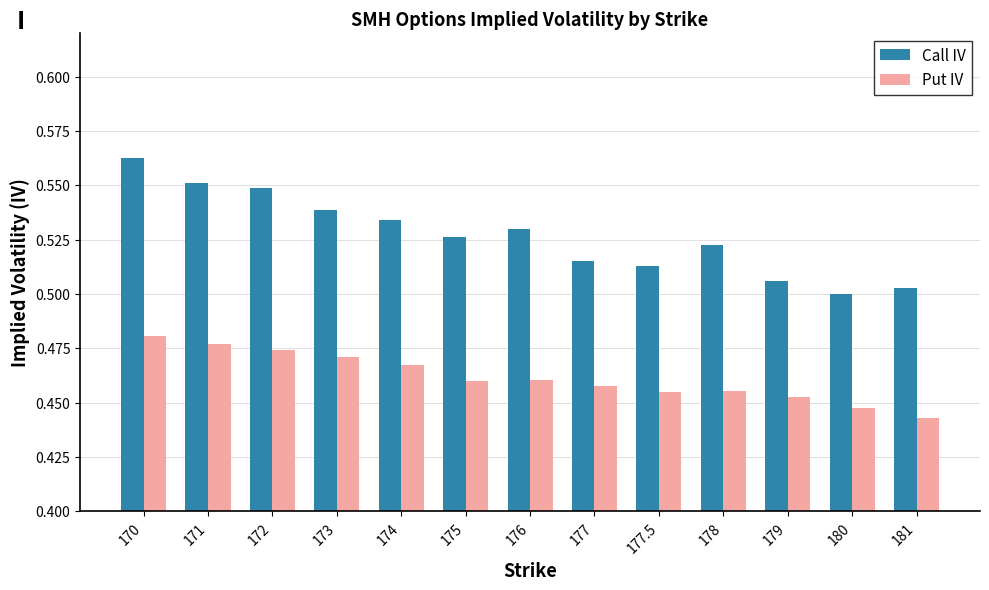

What are all the series names shown in the legend?

Call IV, Put IV